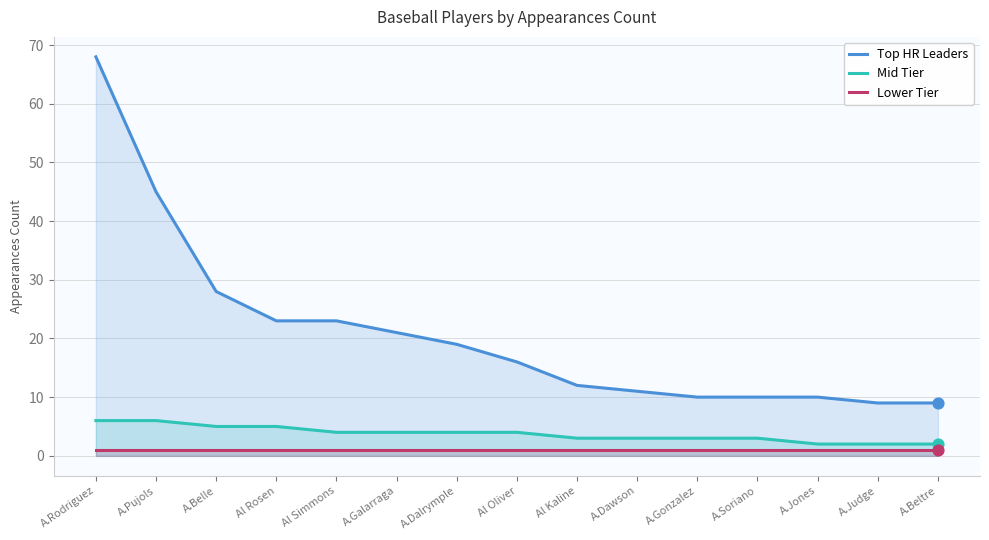

At how many categories does at least one series exceed 46?

1